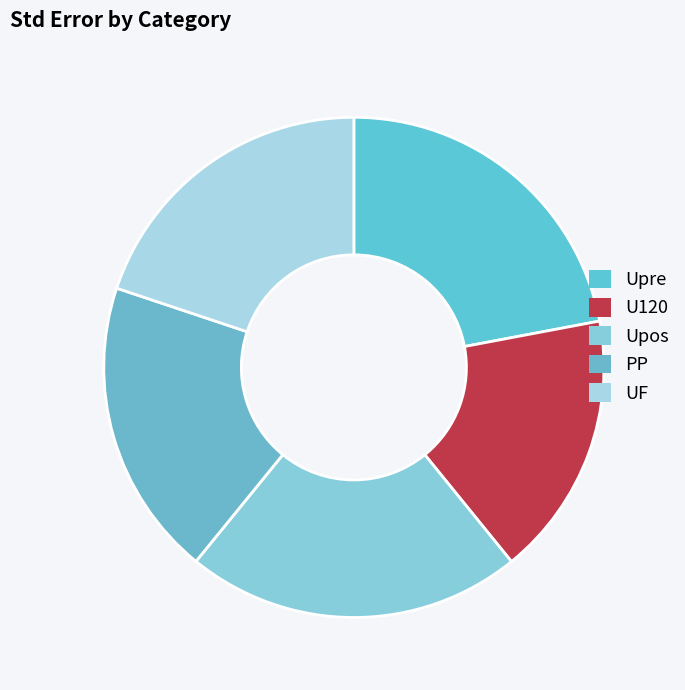

The PP slice represents 19% of the pie. True or false?

True